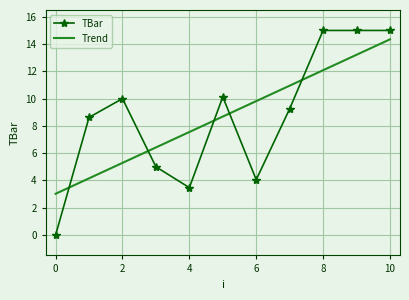

Reading left to right, what are all the values shown in this chart?

TBar: 0.0	8.6	10.0	5.0	3.5	10.1	4.1	9.3	15.0	15.0	15.0
Trend: 3.0	4.2	5.3	6.4	7.6	8.7	9.8	11.0	12.1	13.2	14.3